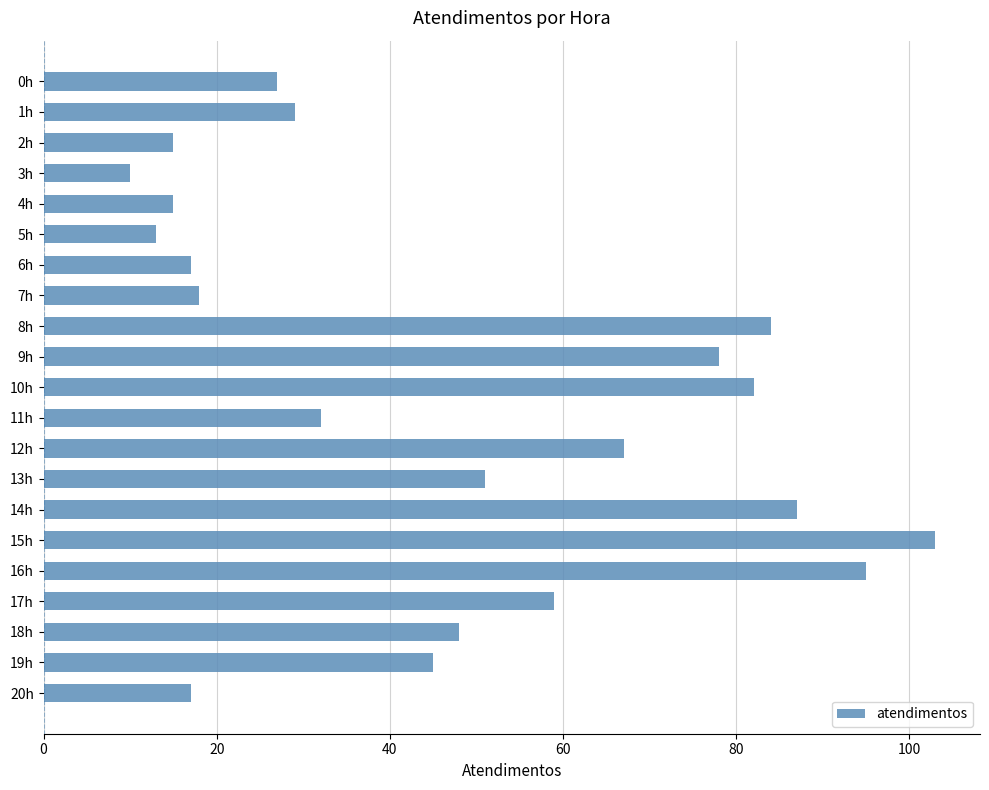

At which category does the chart reach its minimum across all series?

3h